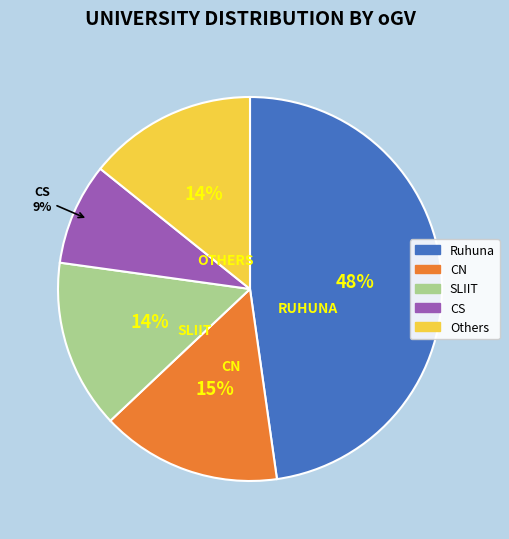

How many segments does this pie chart have?

5